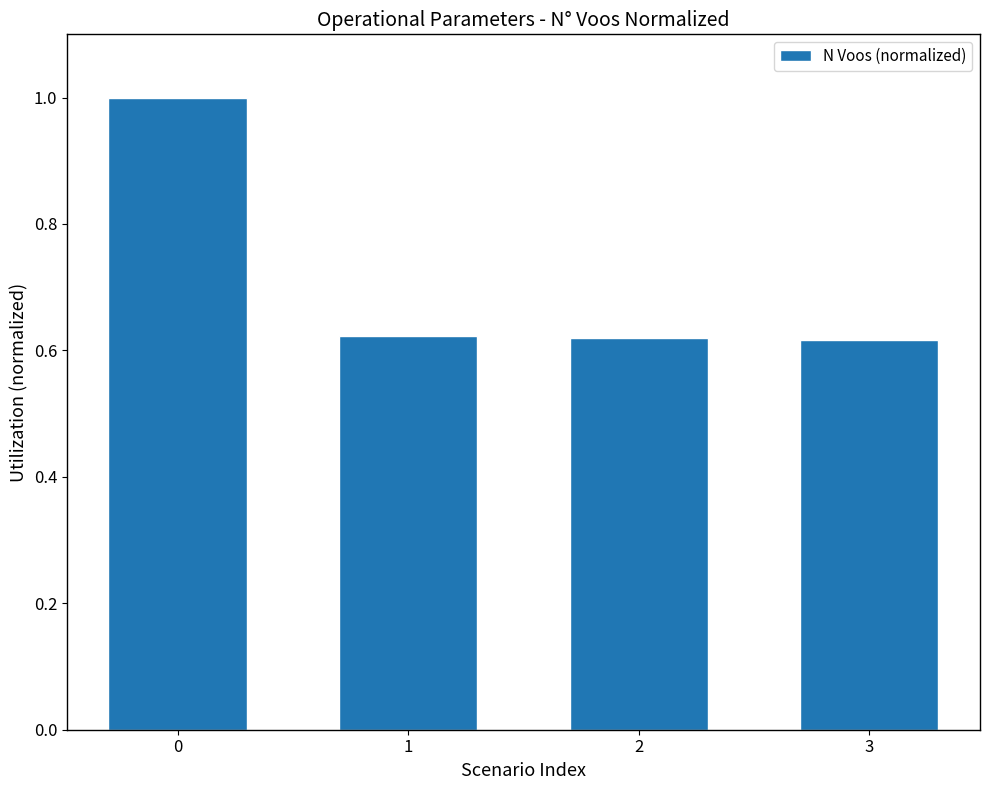

What is the change in value from 0 to 3?

-0.4